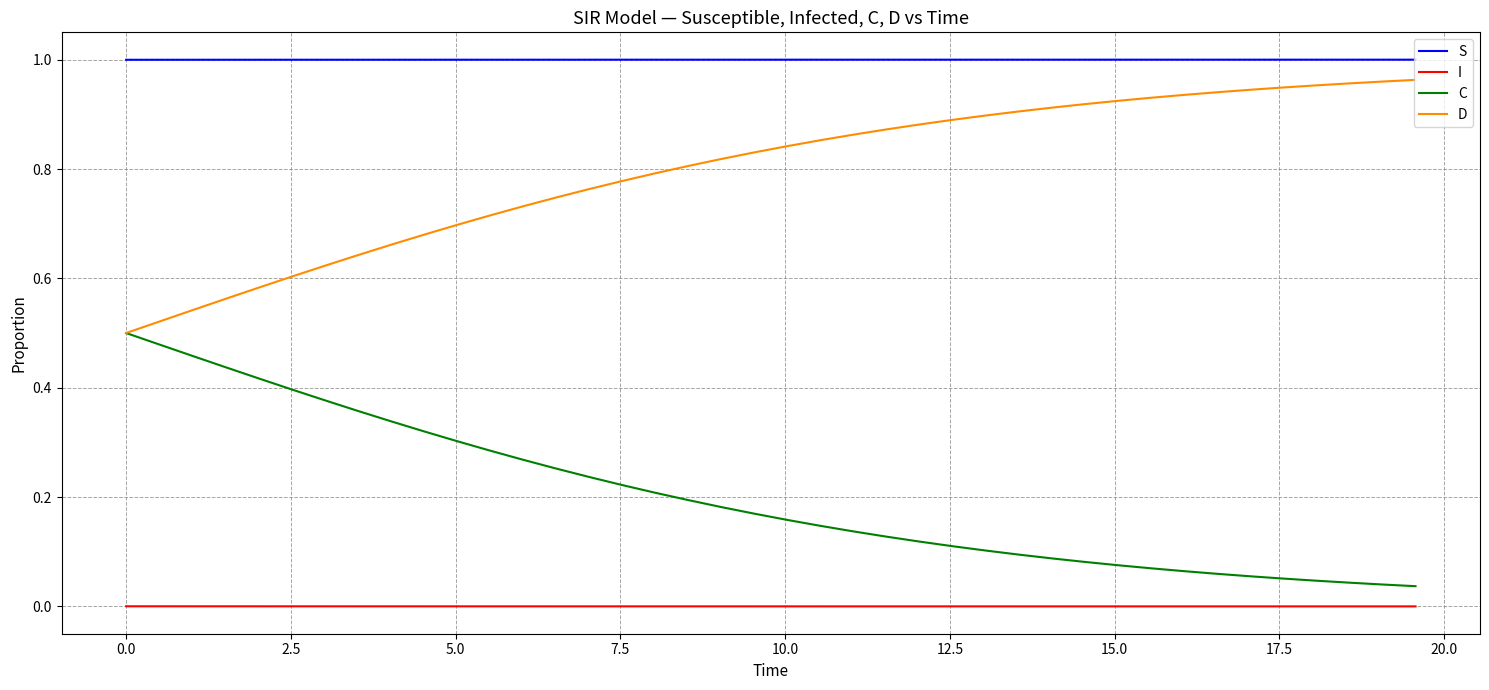

Rank the series by their average value, from lowest to highest.

I, C, D, S